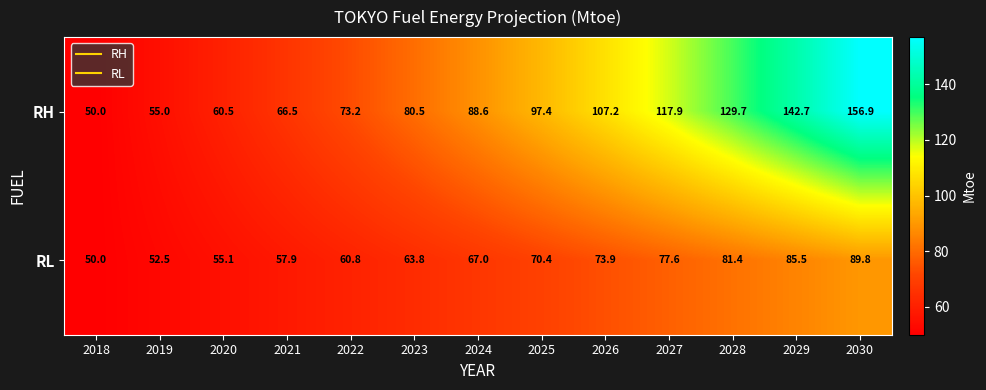

What is the smallest value displayed?

50.0